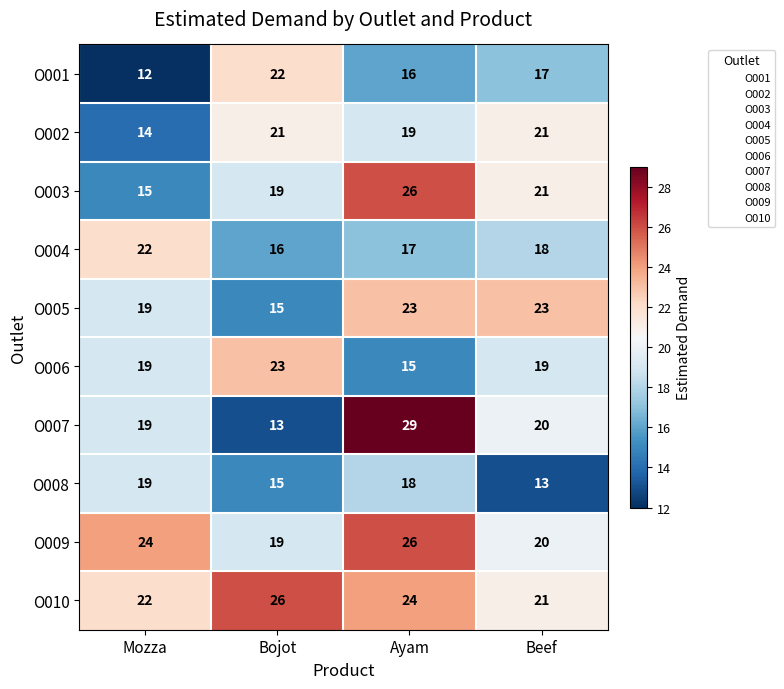

What is the total value across all series at Bojot?

189